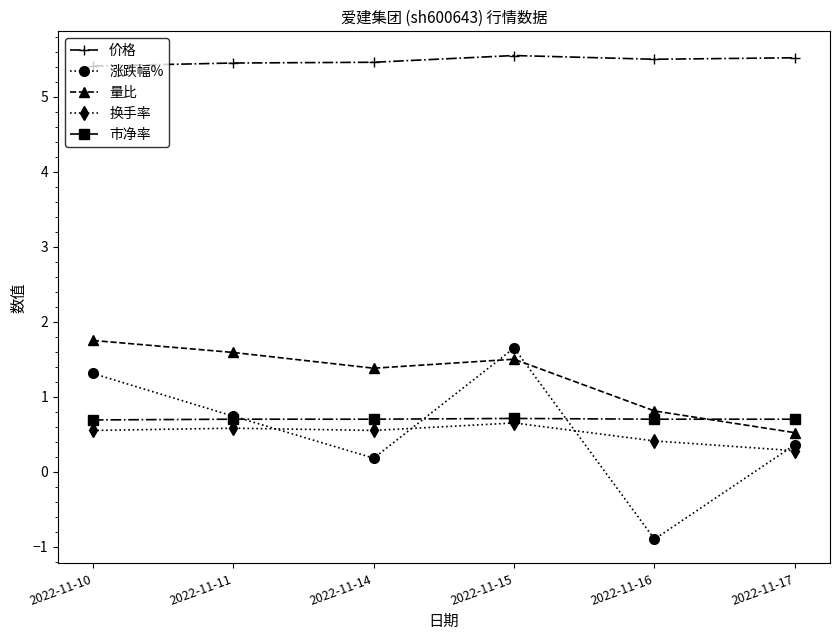

What are all the series names shown in the legend?

价格, 涨跌幅%, 量比, 换手率, 市净率